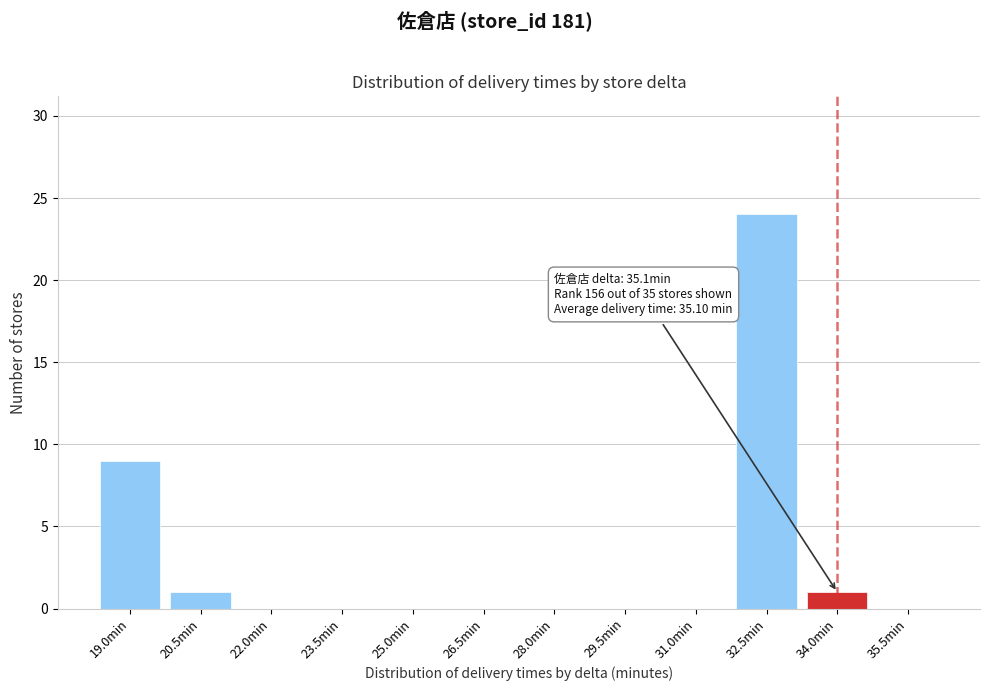

Reading left to right, transcribe all the data shown in this chart.

19.0min=9	20.5min=1	22.0min=0	23.5min=0	25.0min=0	26.5min=0	28.0min=0	29.5min=0	31.0min=0	32.5min=24	34.0min=1	35.5min=0